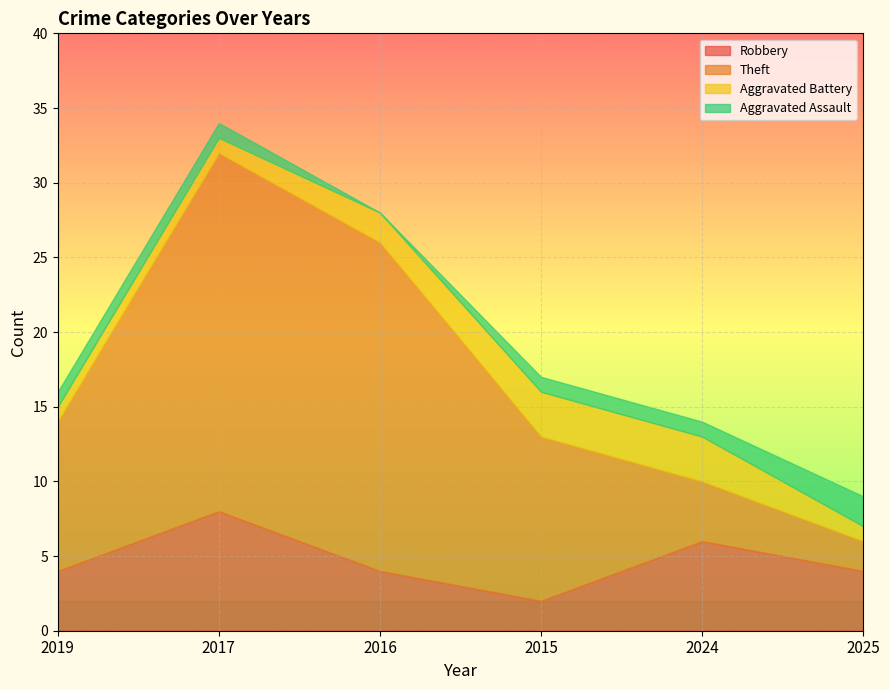

Read the Theft value at 2019, to the nearest 10.

10